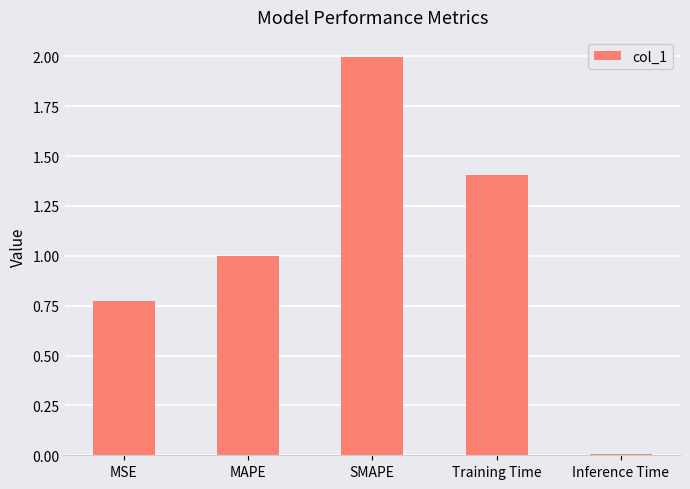

What is the label of the 5th bar from the left?

Inference Time